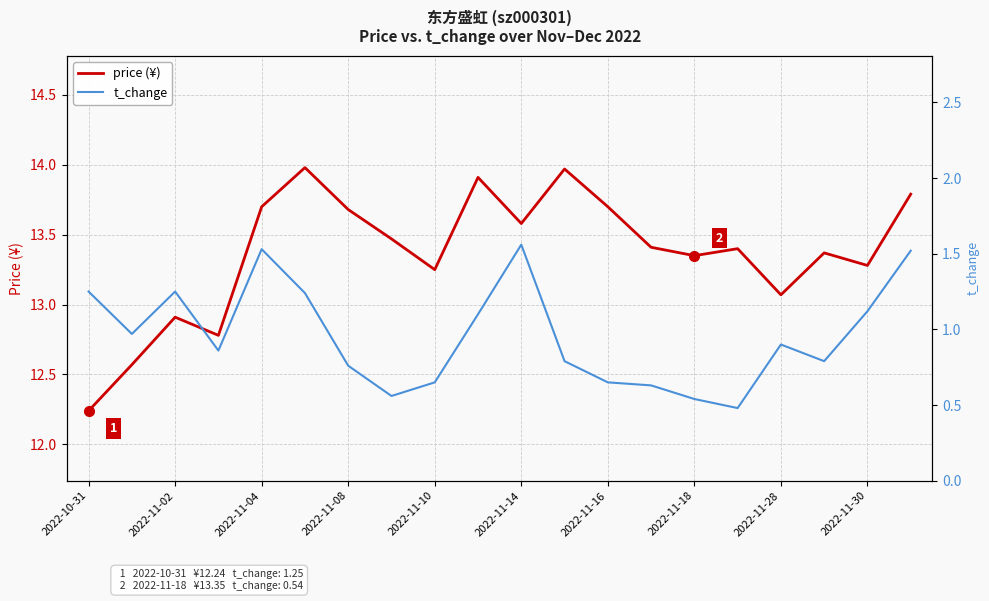

True or false: price (¥) and t_change intersect in this chart.

False